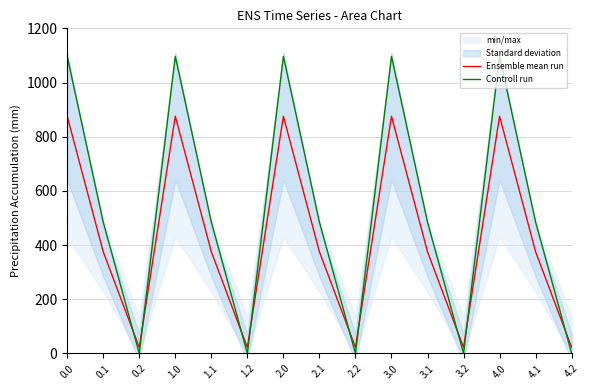

Is this an area chart (filled region under the line)?

No